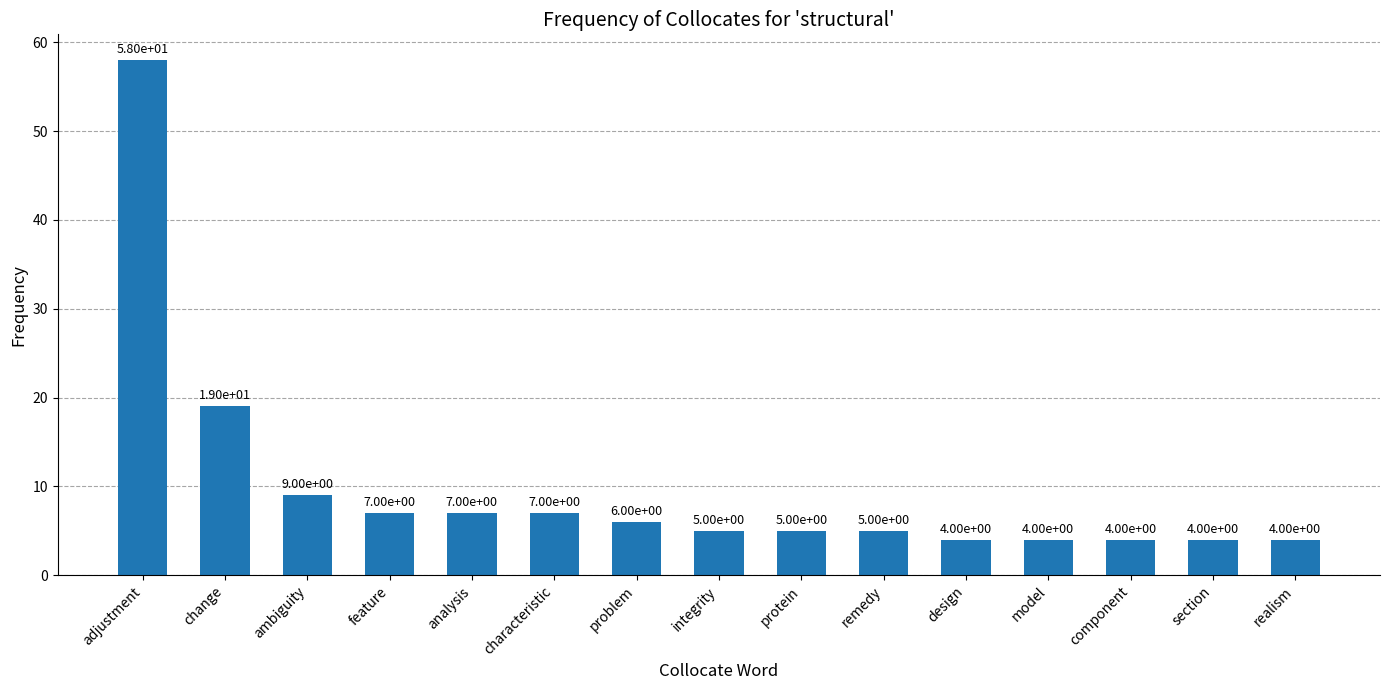

Reading right to left, list all the values displayed in this chart.

realism=4	section=4	component=4	model=4	design=4	remedy=5	protein=5	integrity=5	problem=6	characteristic=7	analysis=7	feature=7	ambiguity=9	change=19	adjustment=58